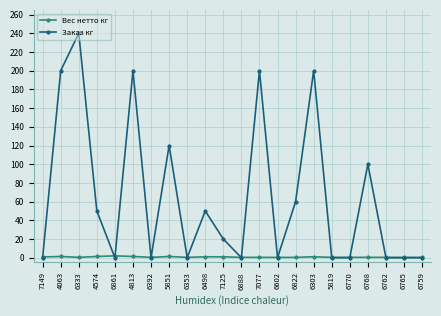

Is this an area chart (filled region under the line)?

No